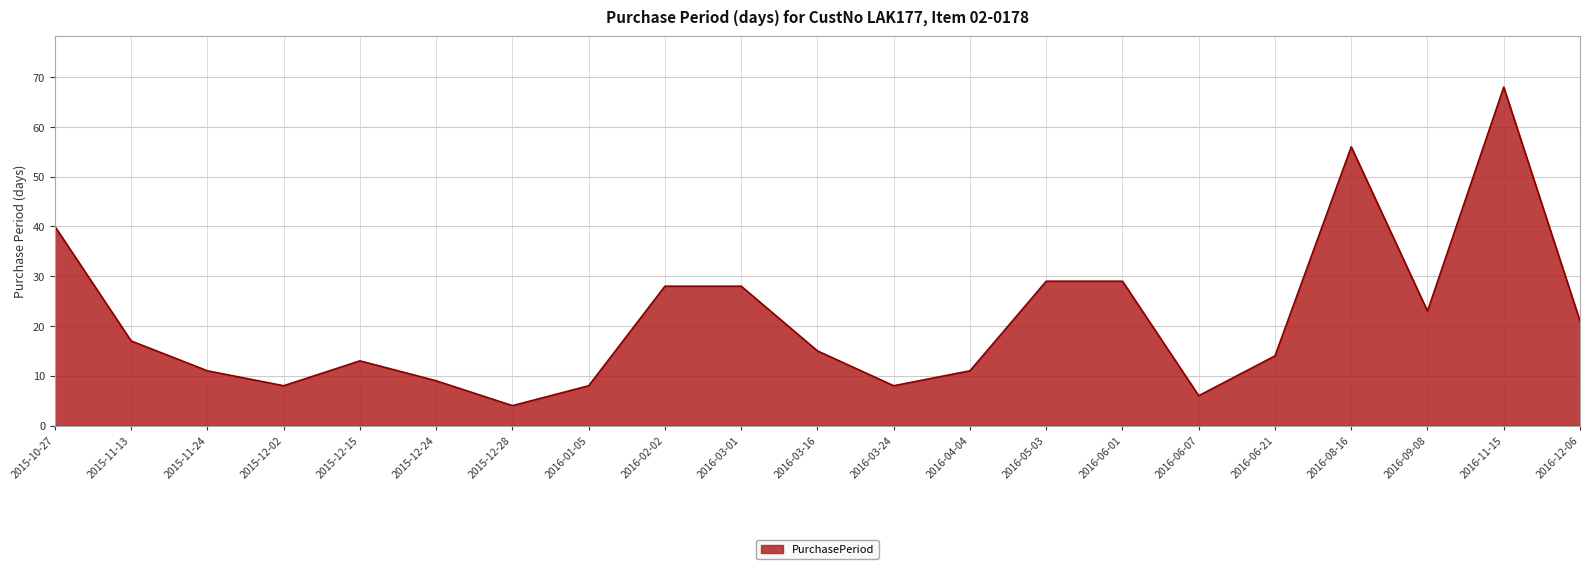

Which has a higher value, 2016-08-16 or 2016-03-01?

2016-08-16